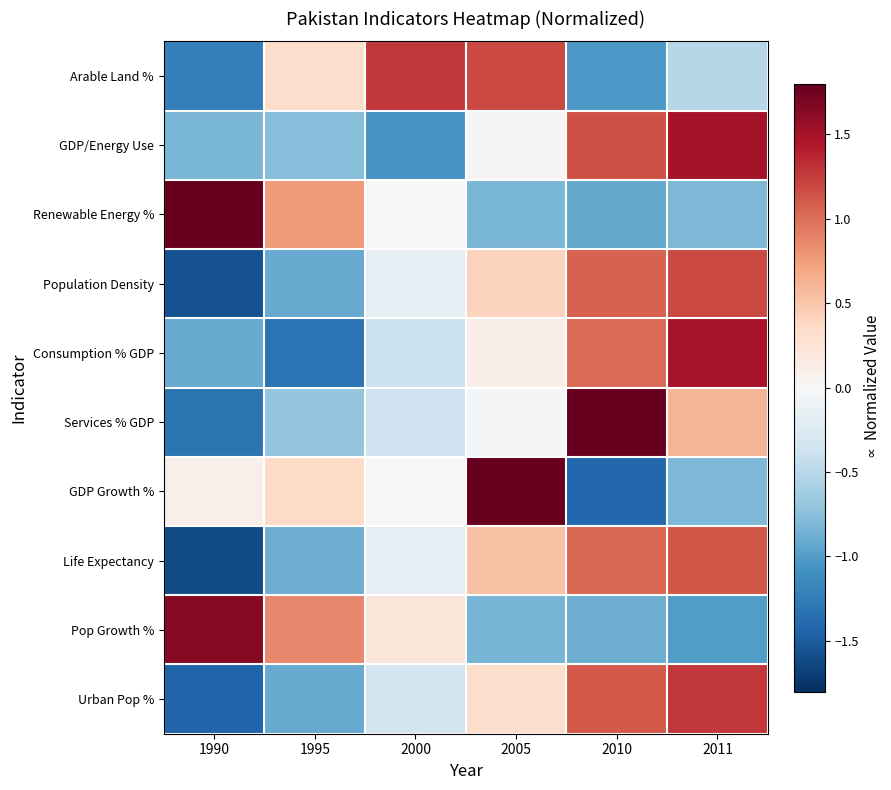

Which has a higher value, 1995 or 2010?

1995